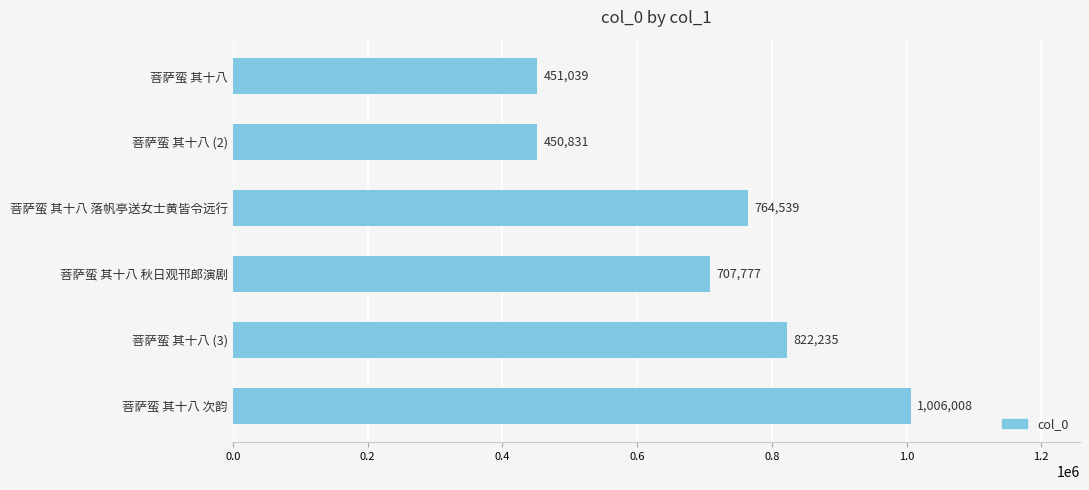

What is the change in value from 菩萨蛮 其十八 to 菩萨蛮 其十八 (3)?

+371196